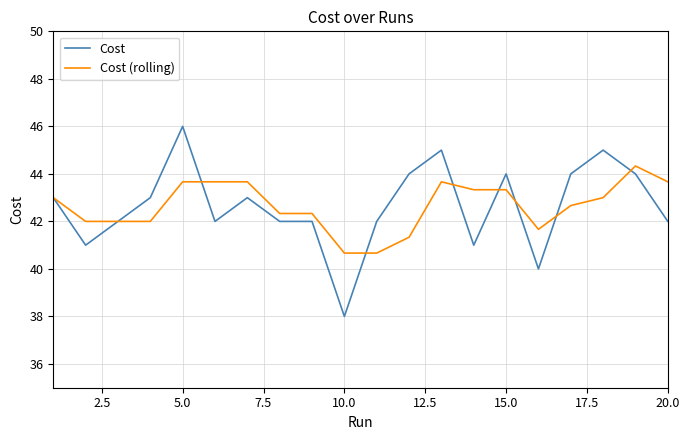

Which series has the largest range (max minus min)?

Cost